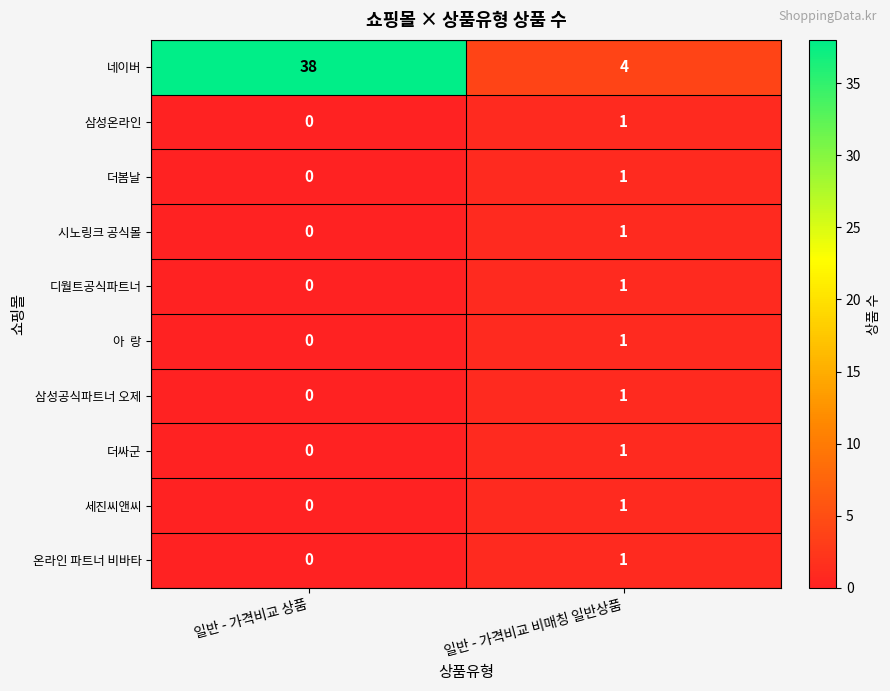

What is the sum of all 네이버 values?

42